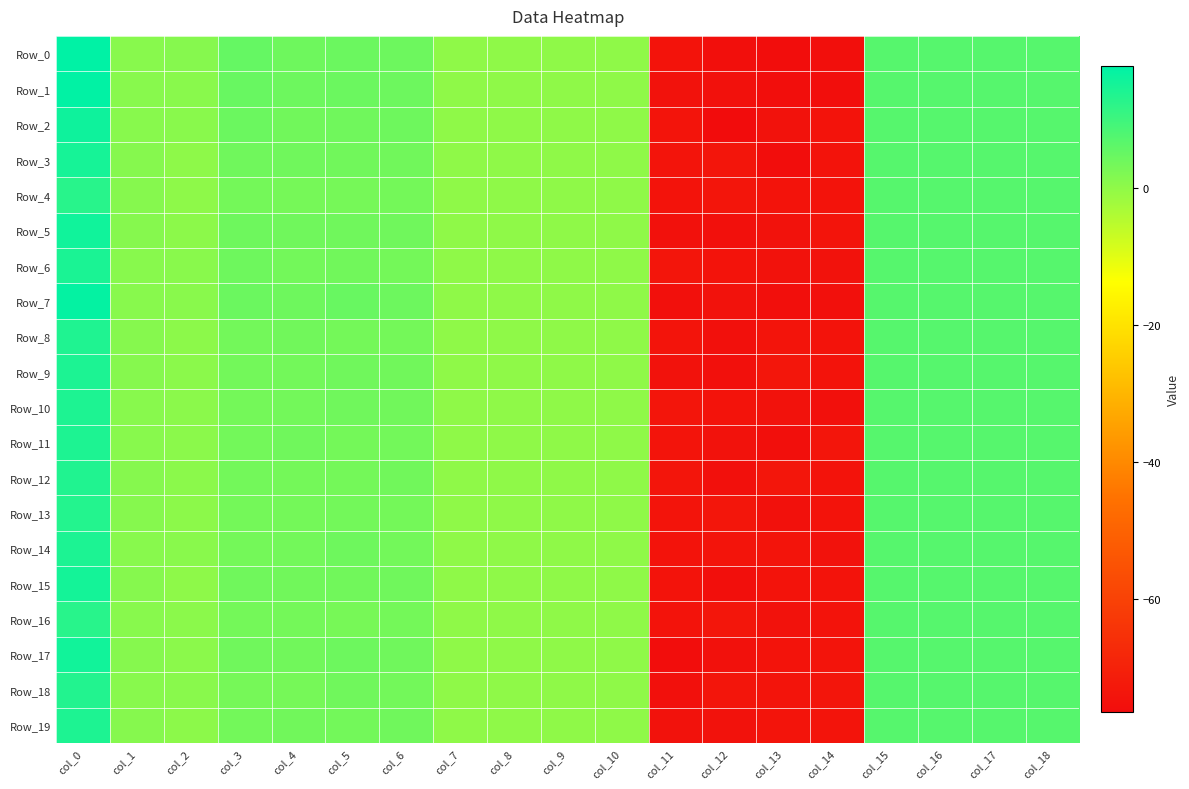

Rank the series at col_0 from highest to lowest value.

Row_0, Row_1, Row_7, Row_2, Row_5, Row_17, Row_15, Row_3, Row_6, Row_9, Row_14, Row_19, Row_11, Row_10, Row_8, Row_12, Row_18, Row_13, Row_4, Row_16